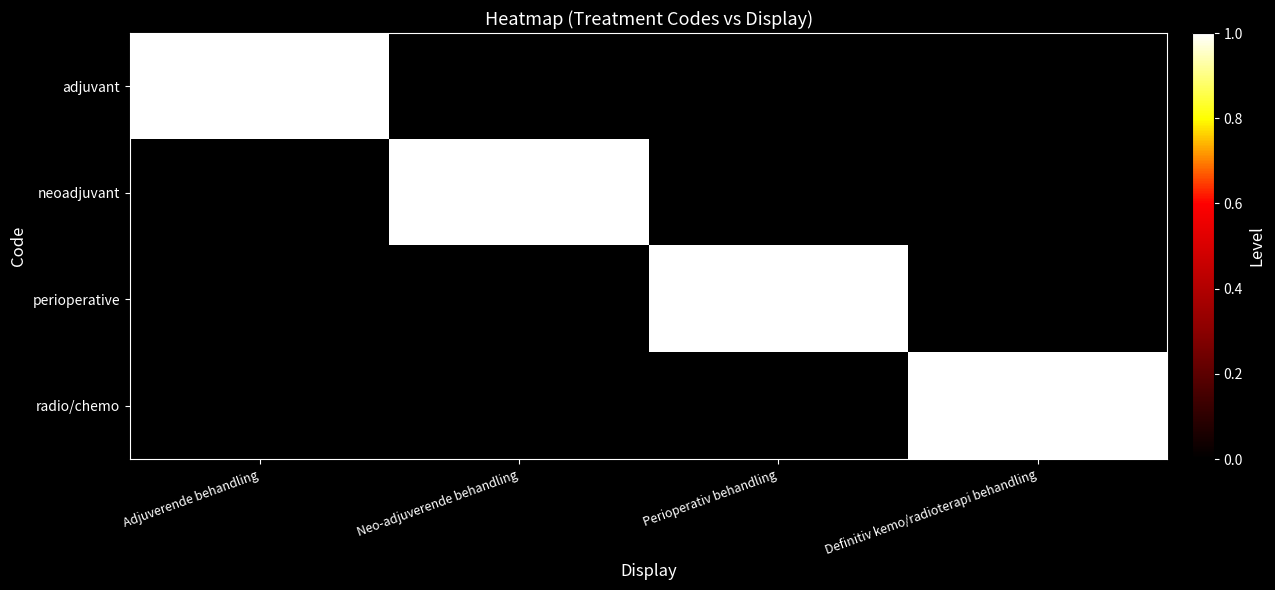

At Adjuverende behandling, list the series in order from largest to smallest.

adjuvant, neoadjuvant, perioperative, radio/chemo